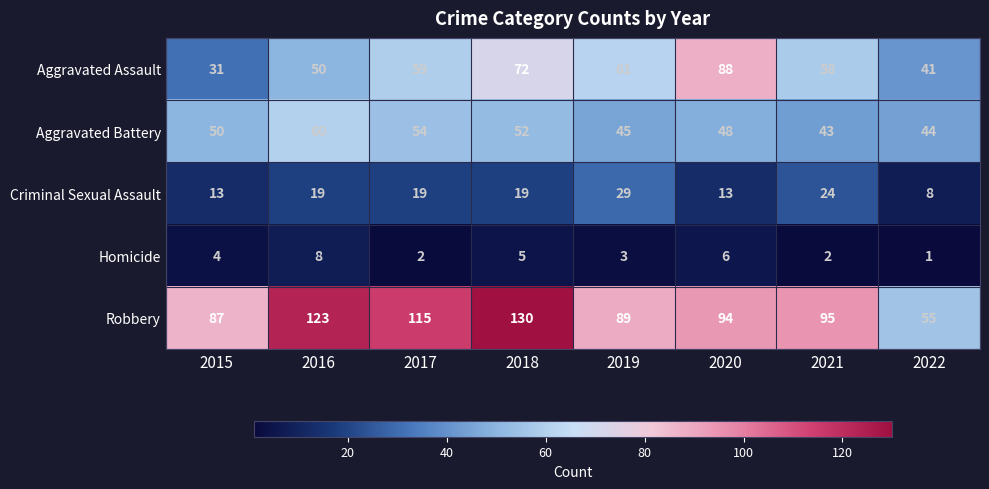

Count the number of data series in this chart.

5